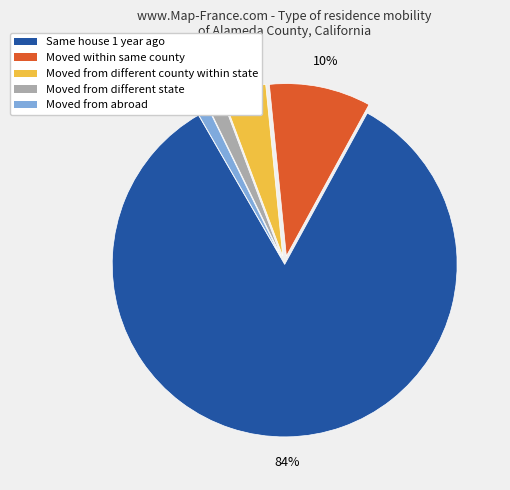

Which category has the biggest portion of the pie?

Same house 1 year ago